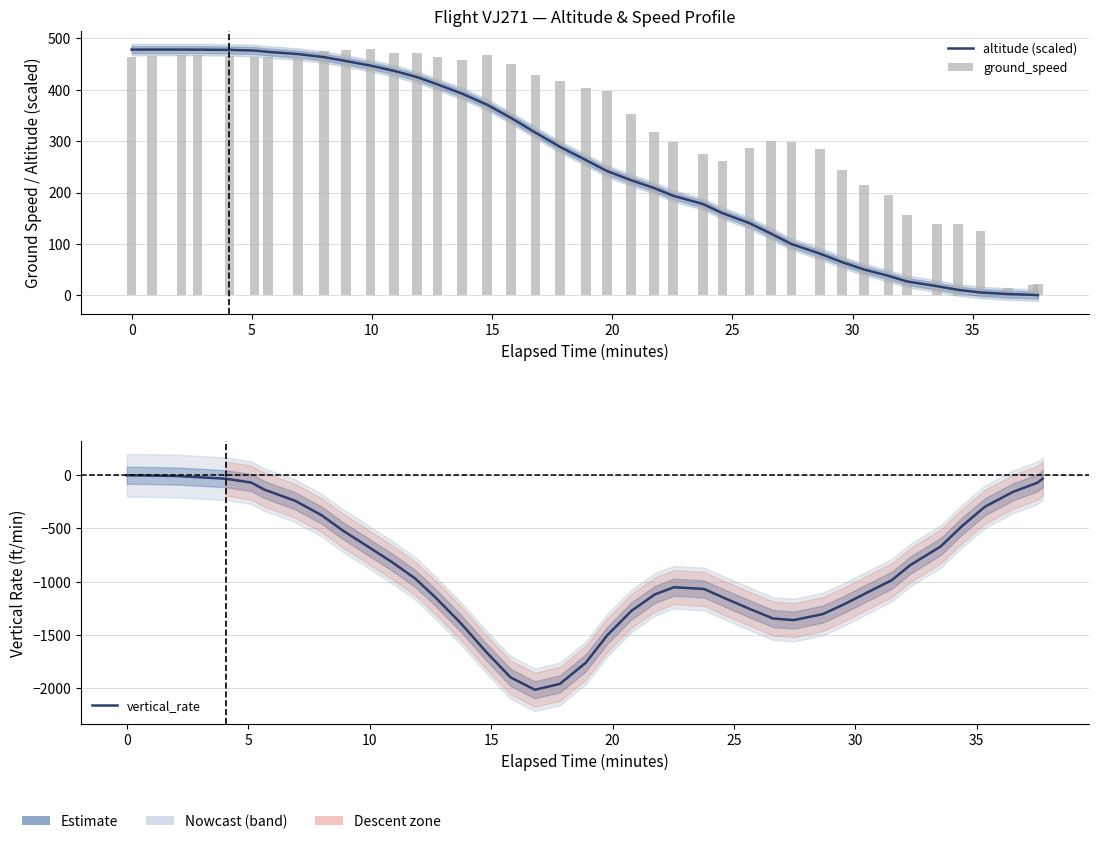

Is it true that altitude (scaled) equals 167.4 at 19?

False